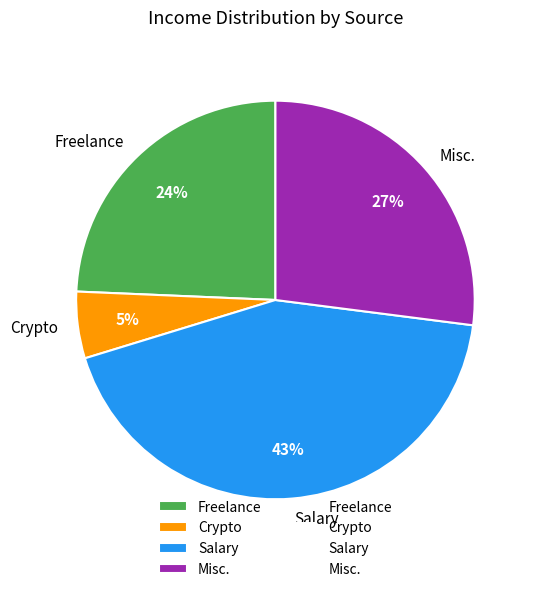

Is it true that Misc. is 34% of the pie?

False